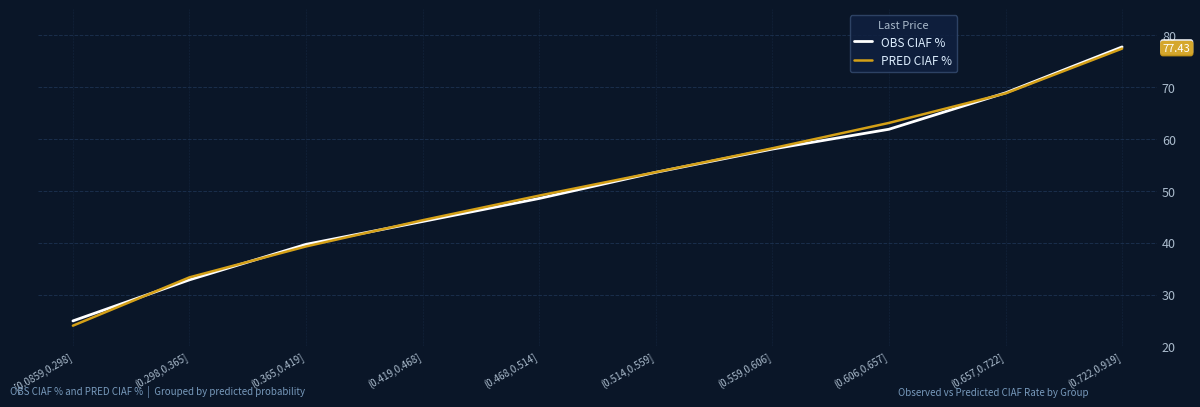

What is the difference between the OBS CIAF % values at (0.468,0.514] and [0.0859,0.298]?

23.6